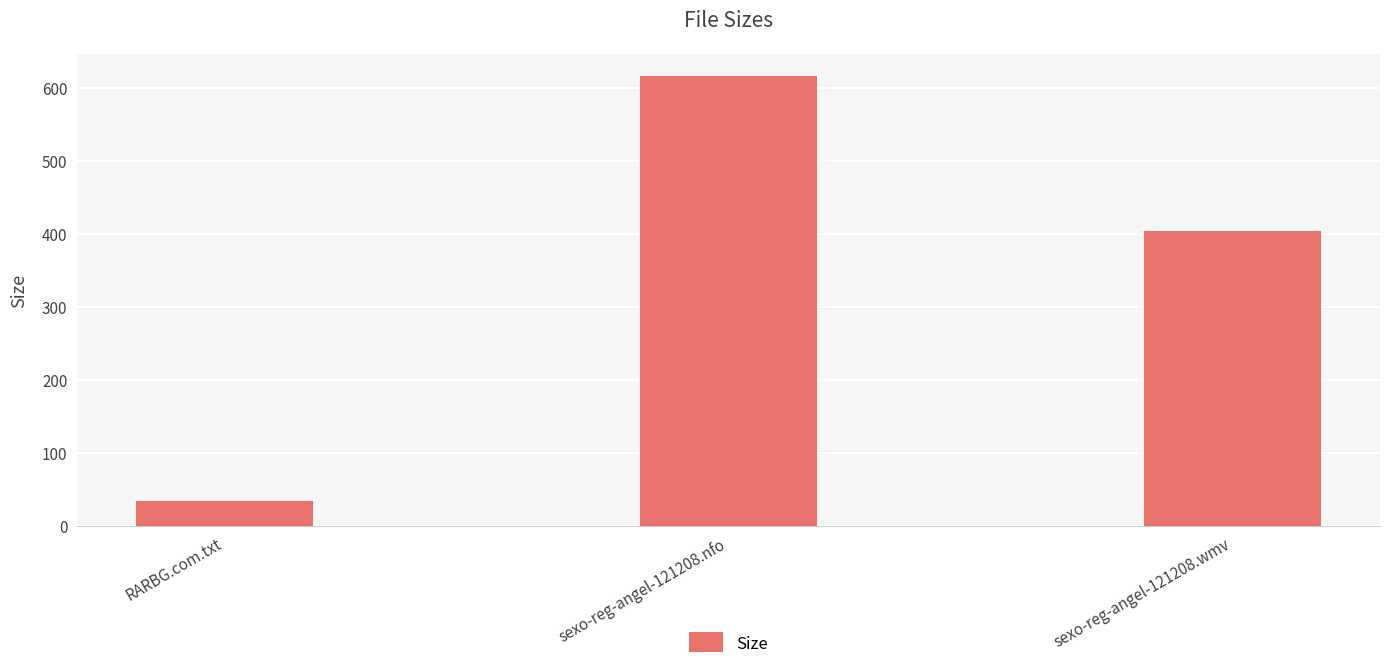

Reading right to left, transcribe all the data shown in this chart.

sexo-reg-angel-121208.wmv=404.6	sexo-reg-angel-121208.nfo=616.0	RARBG.com.txt=34.0